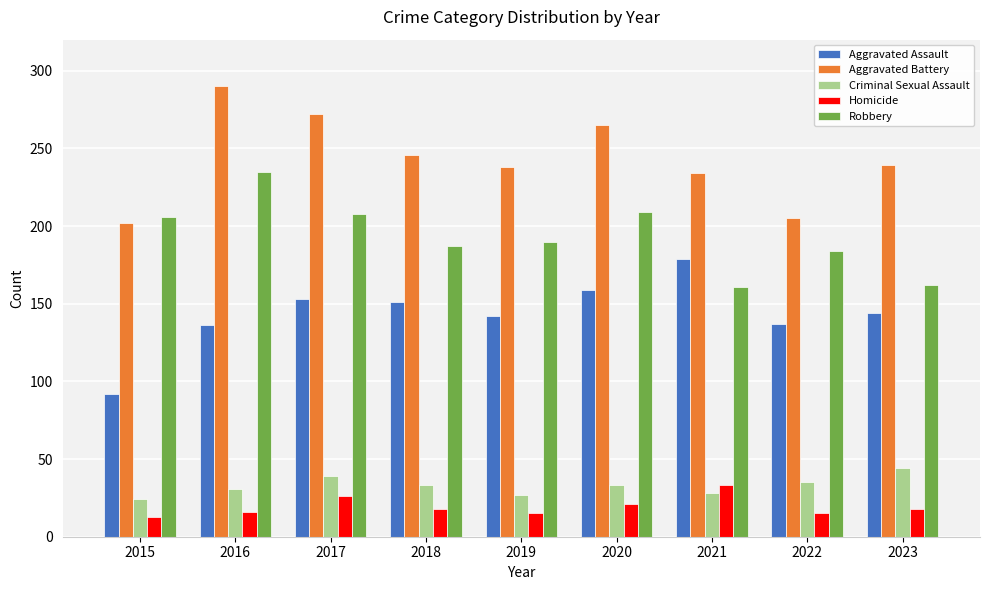

How many data points does each series have?

9